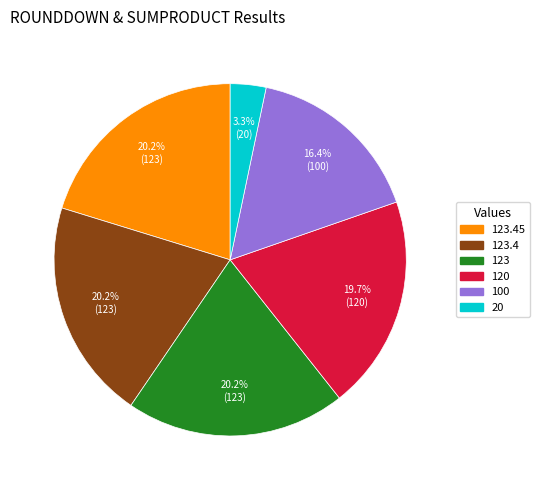

Does 123.4 represent more than half of the total?

No